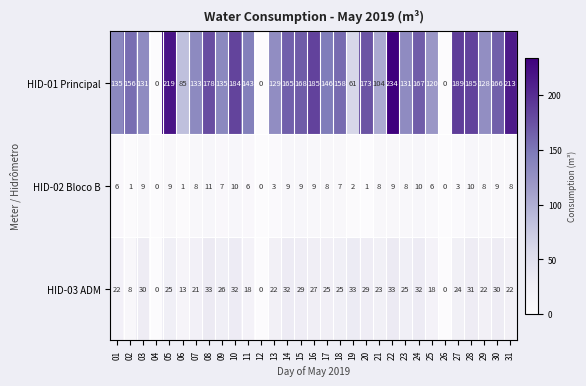

What is the total value across all series at 22?

276